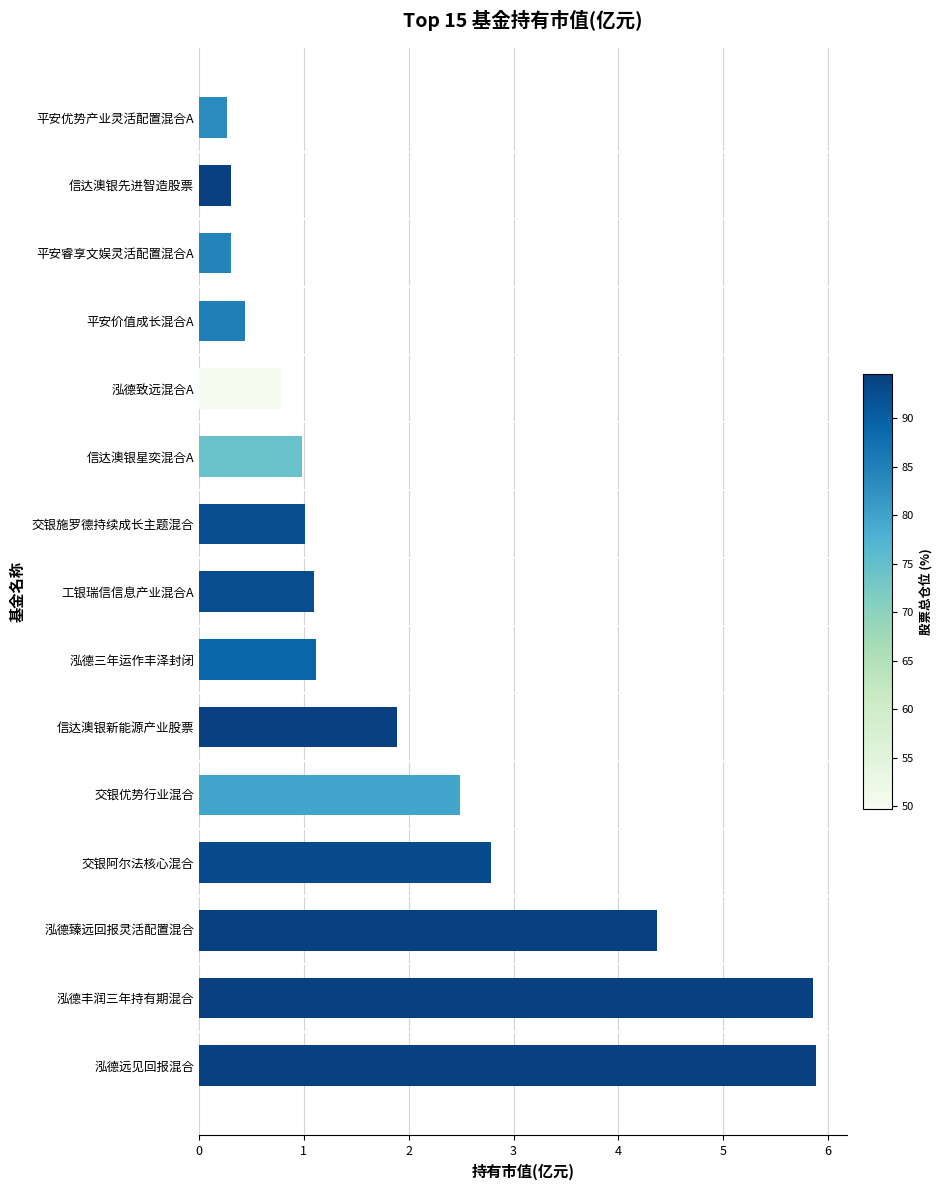

Between 平安价值成长混合A and 平安睿享文娱灵活配置混合A, which is larger?

平安价值成长混合A